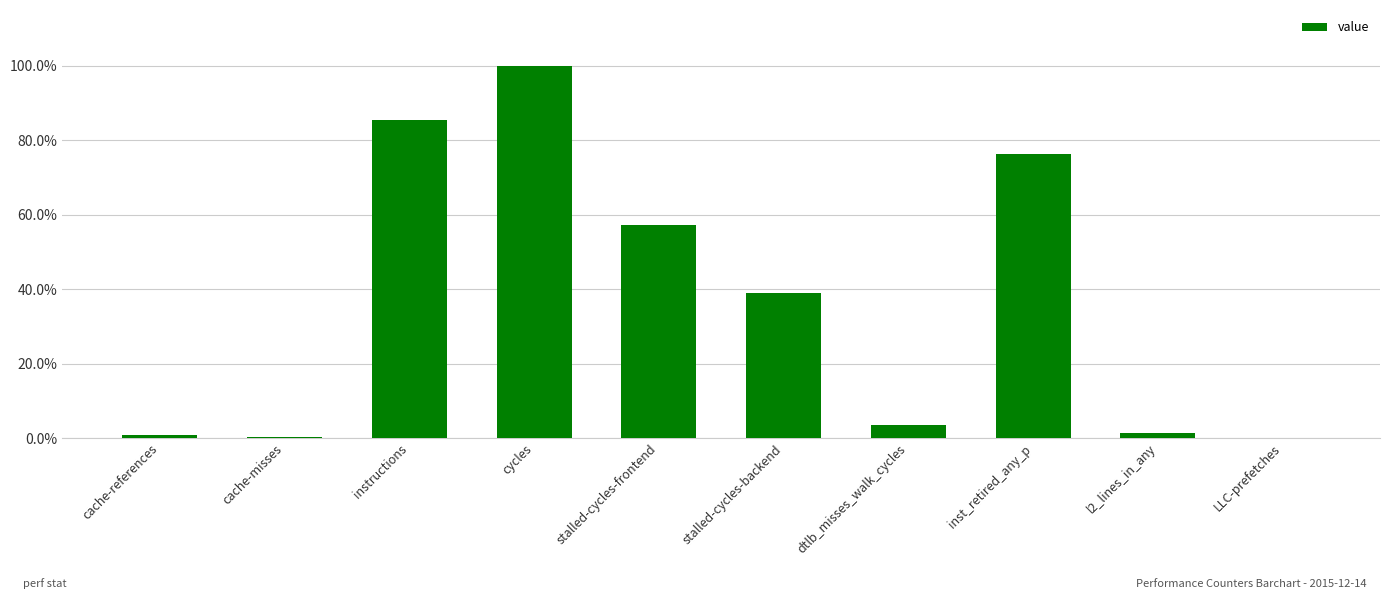

What is the greatest value displayed?

100.0